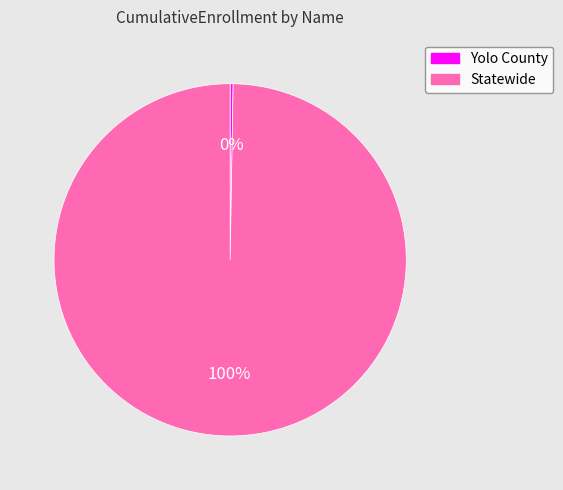

Is there any slice that represents more than half of the pie?

Yes